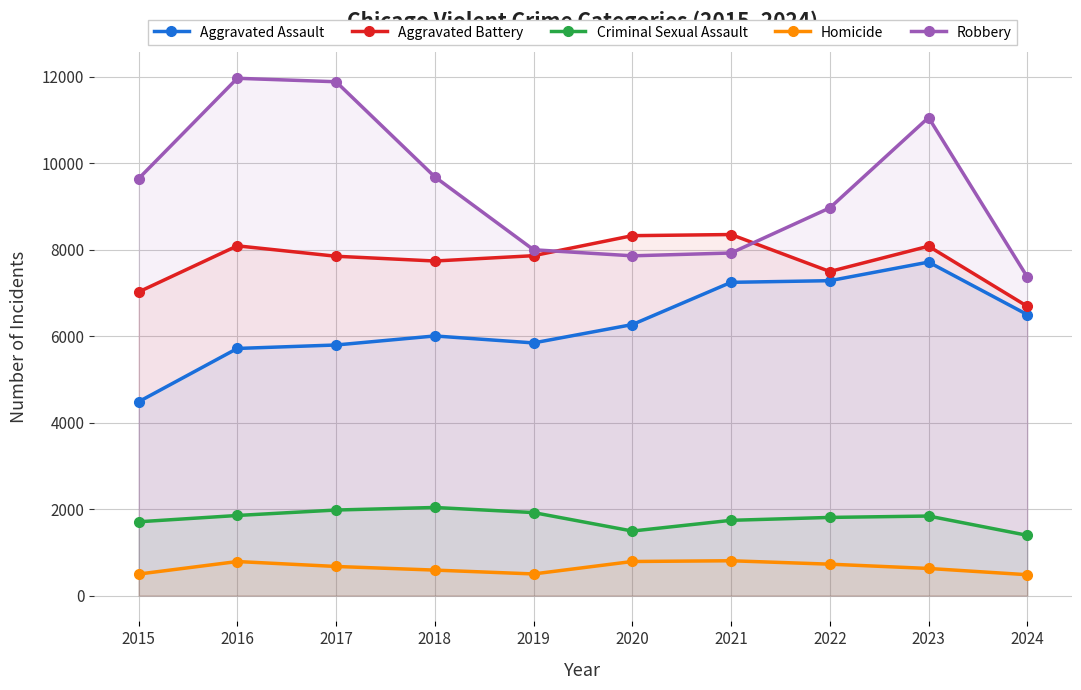

At which category does Aggravated Battery reach its first local valley?

2018